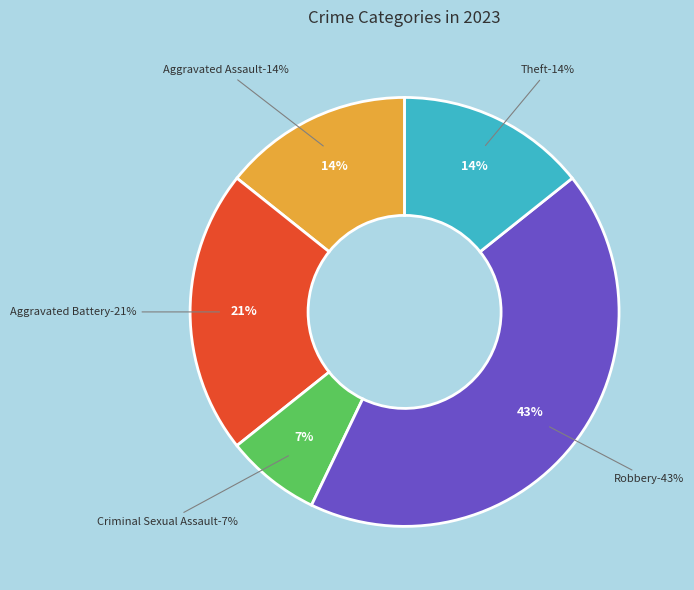

Which slice is the largest?

Robbery